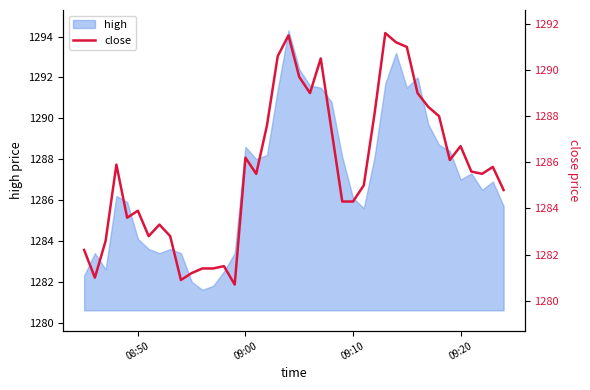

What is the smallest value displayed?

1280.7